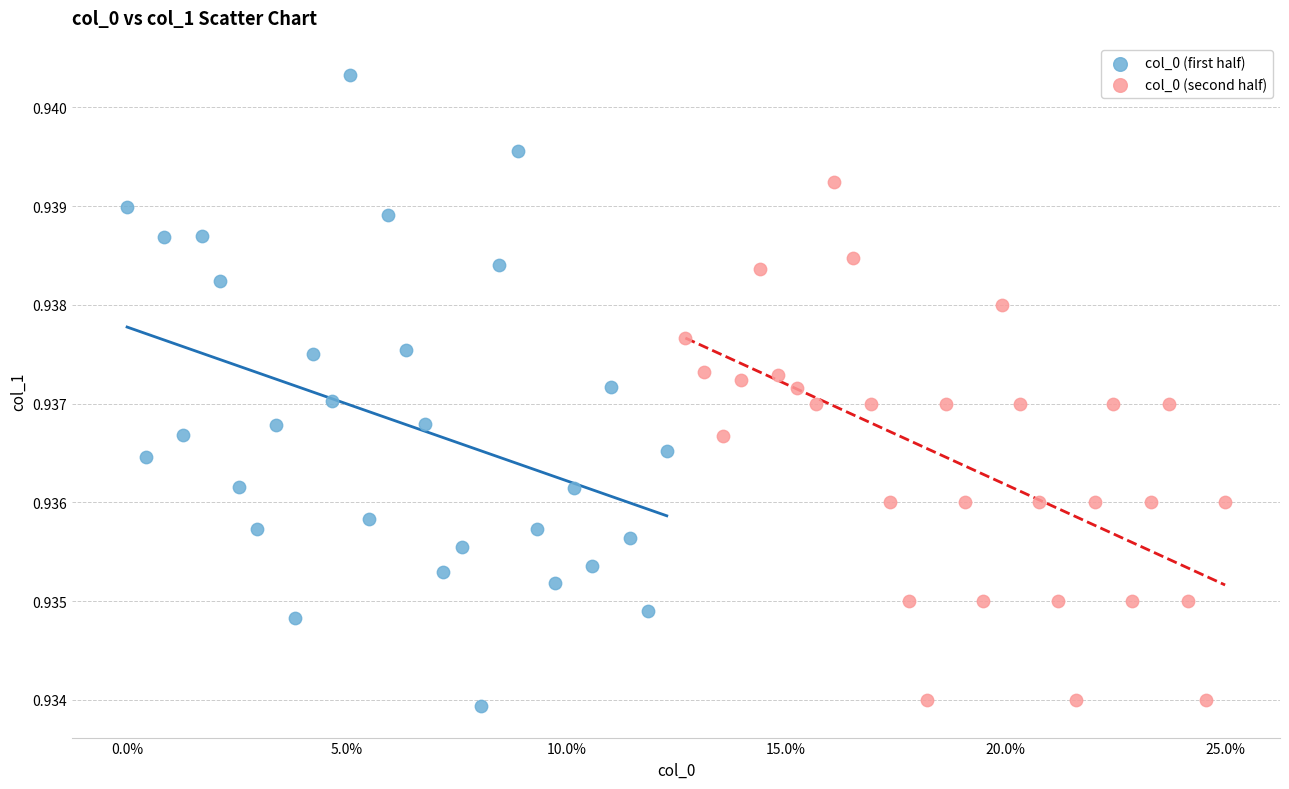

Which series contains the highest Y value?

col_0 (first half)